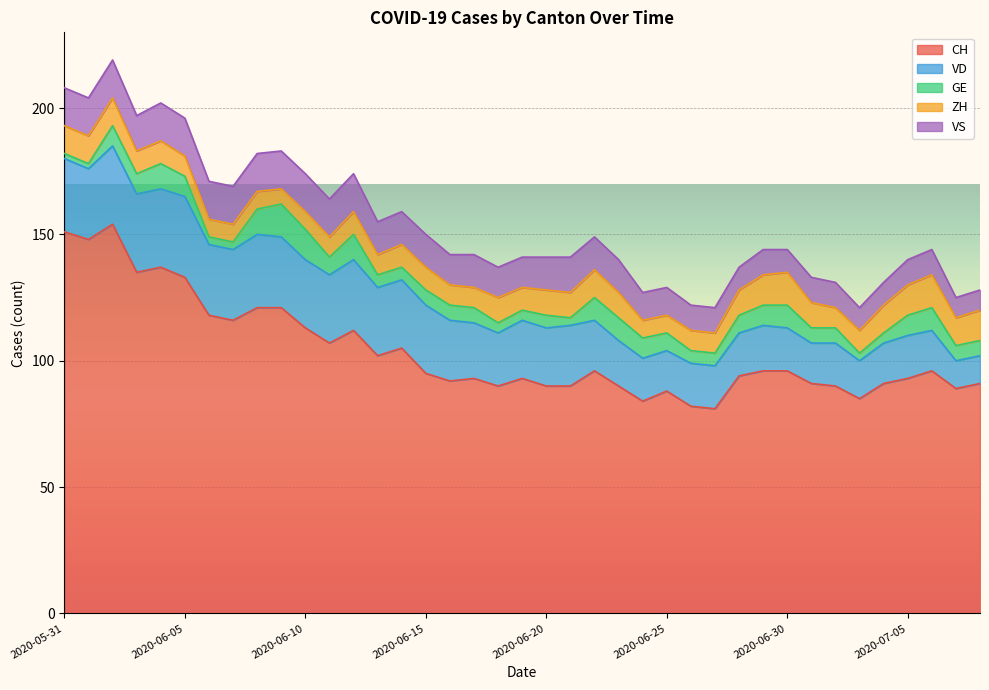

How many lines are shown in the chart?

5